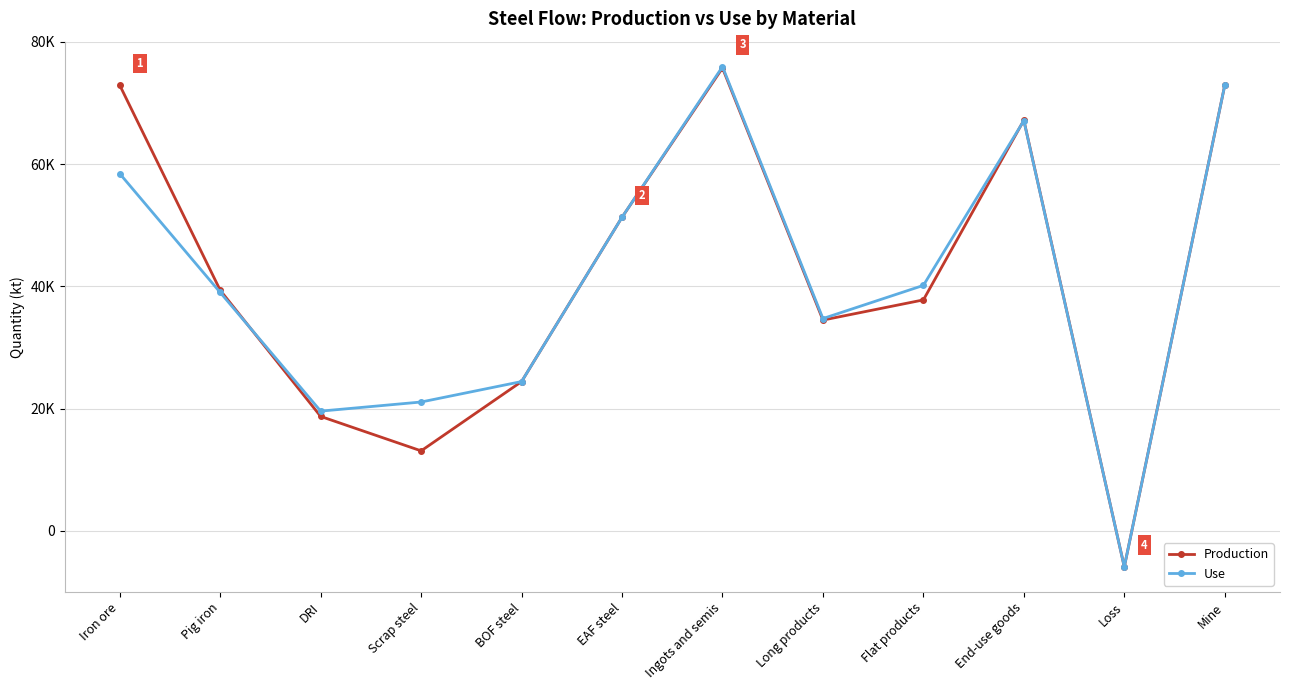

What position from the right is BOF steel?

8